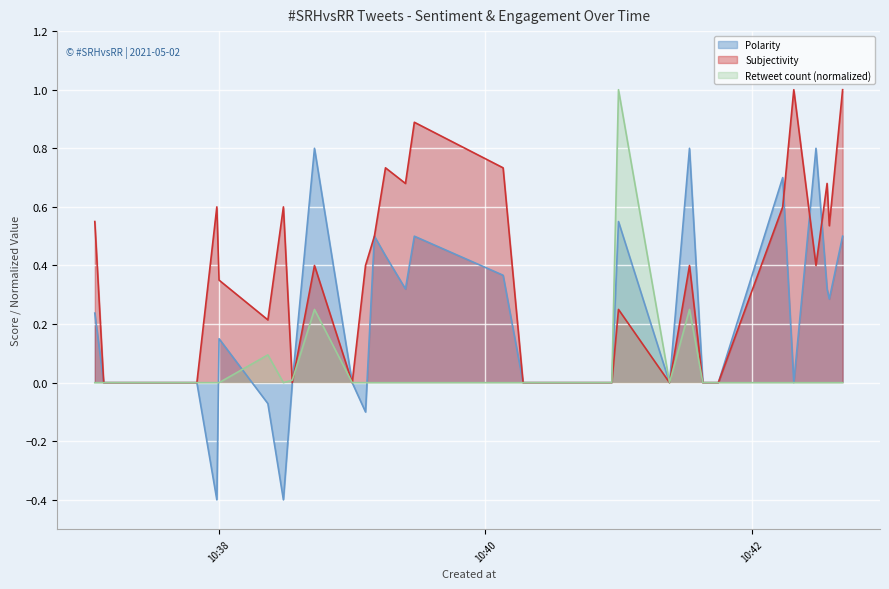

How many lines are shown in the chart?

3